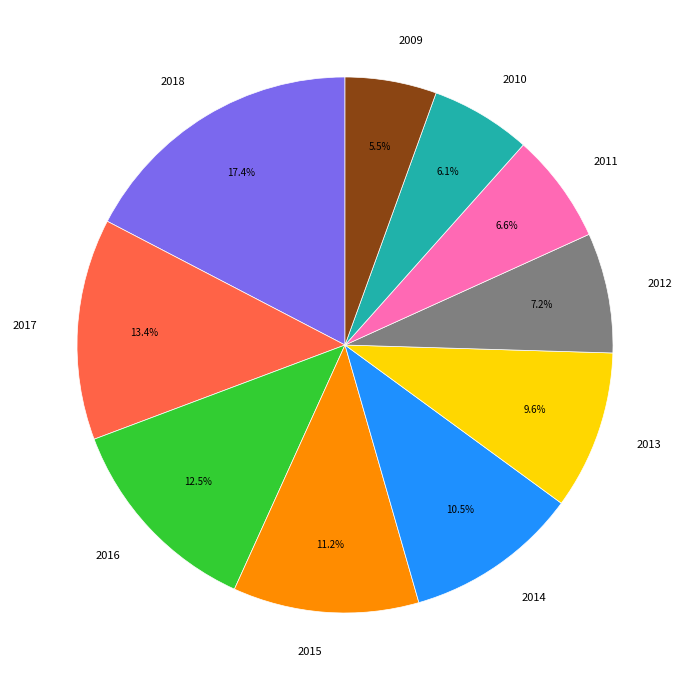

Which has a higher value, 2012 or 2018?

2018